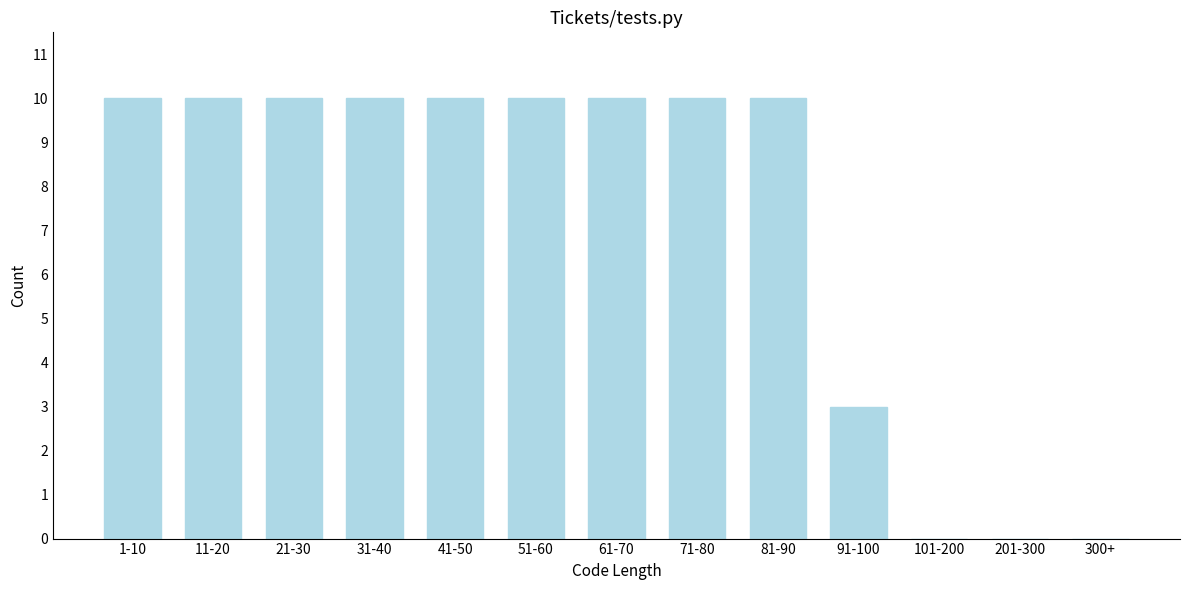

Reading right to left, what are all the values shown in this chart?

300+=0	201-300=0	101-200=0	91-100=3	81-90=10	71-80=10	61-70=10	51-60=10	41-50=10	31-40=10	21-30=10	11-20=10	1-10=10